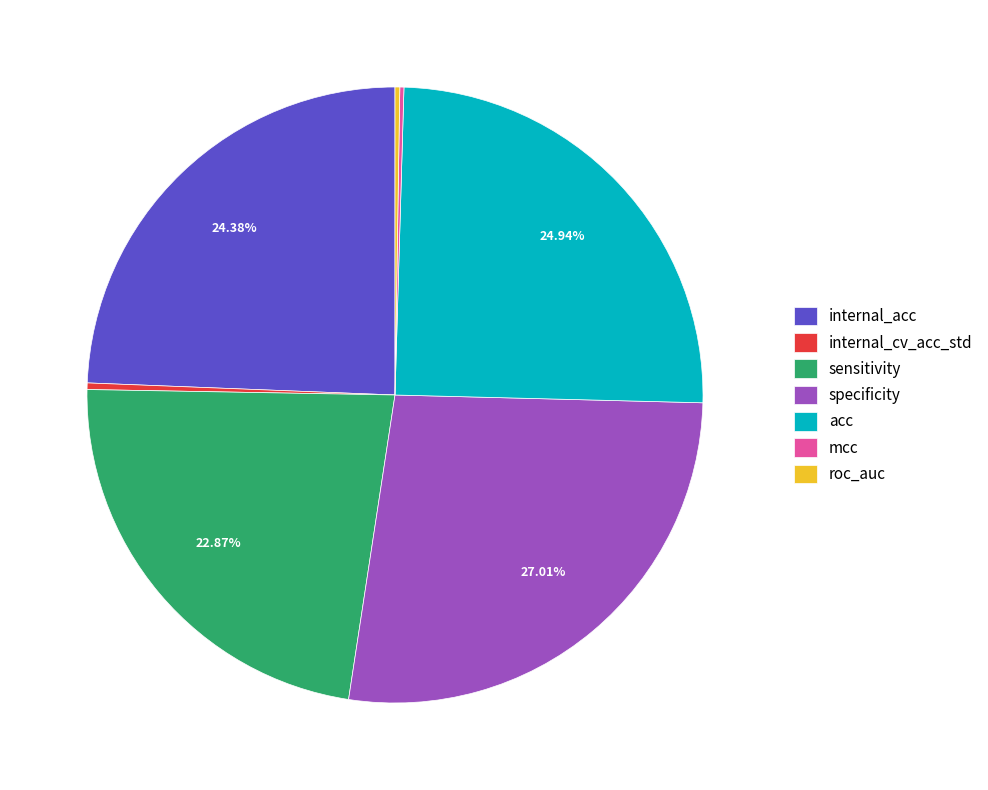

Does specificity account for over 50% of the chart?

No